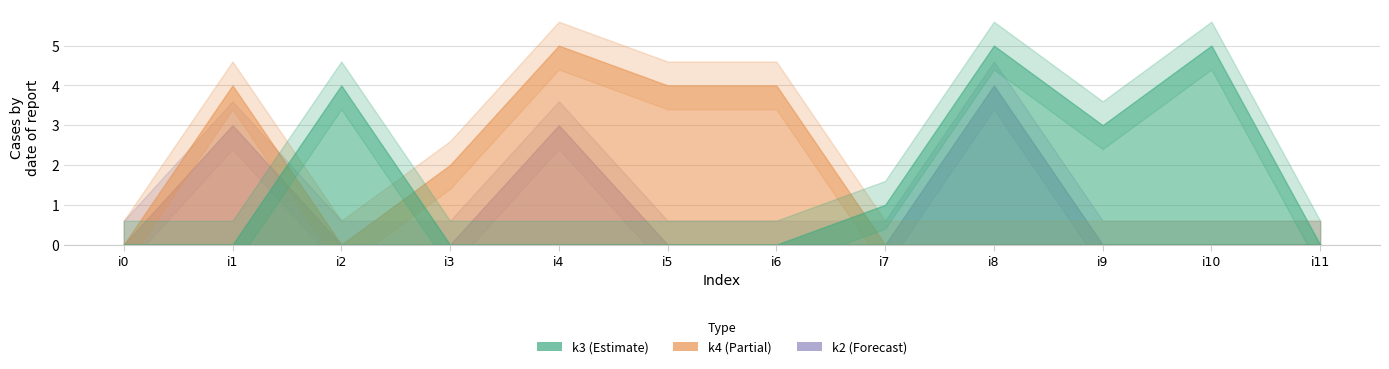

What is the difference between the maximum and minimum values in the k3 series?

5